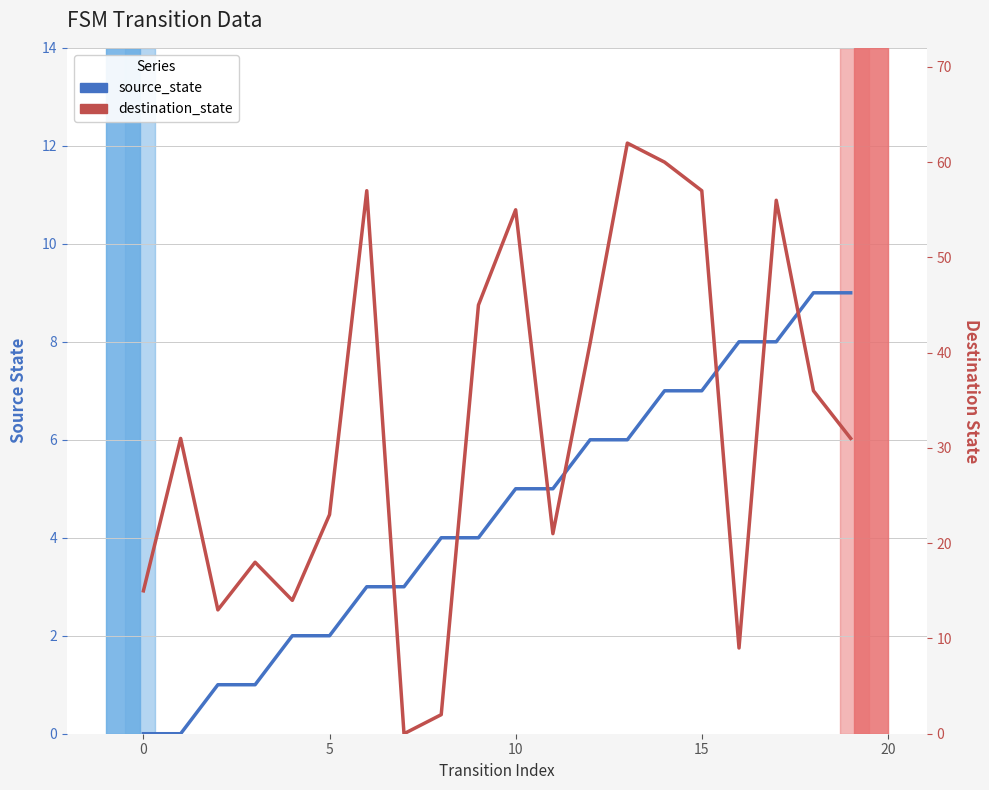

What is the highest value of the source_state series?

9